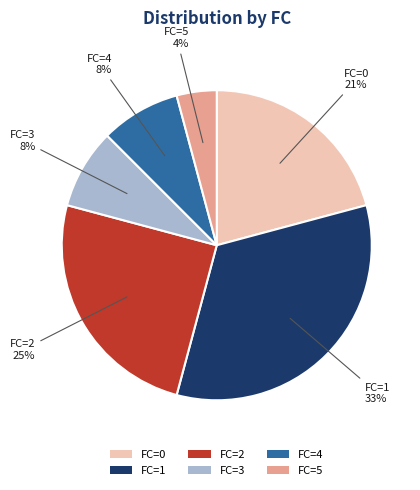

Which slice is the smallest?

FC=5